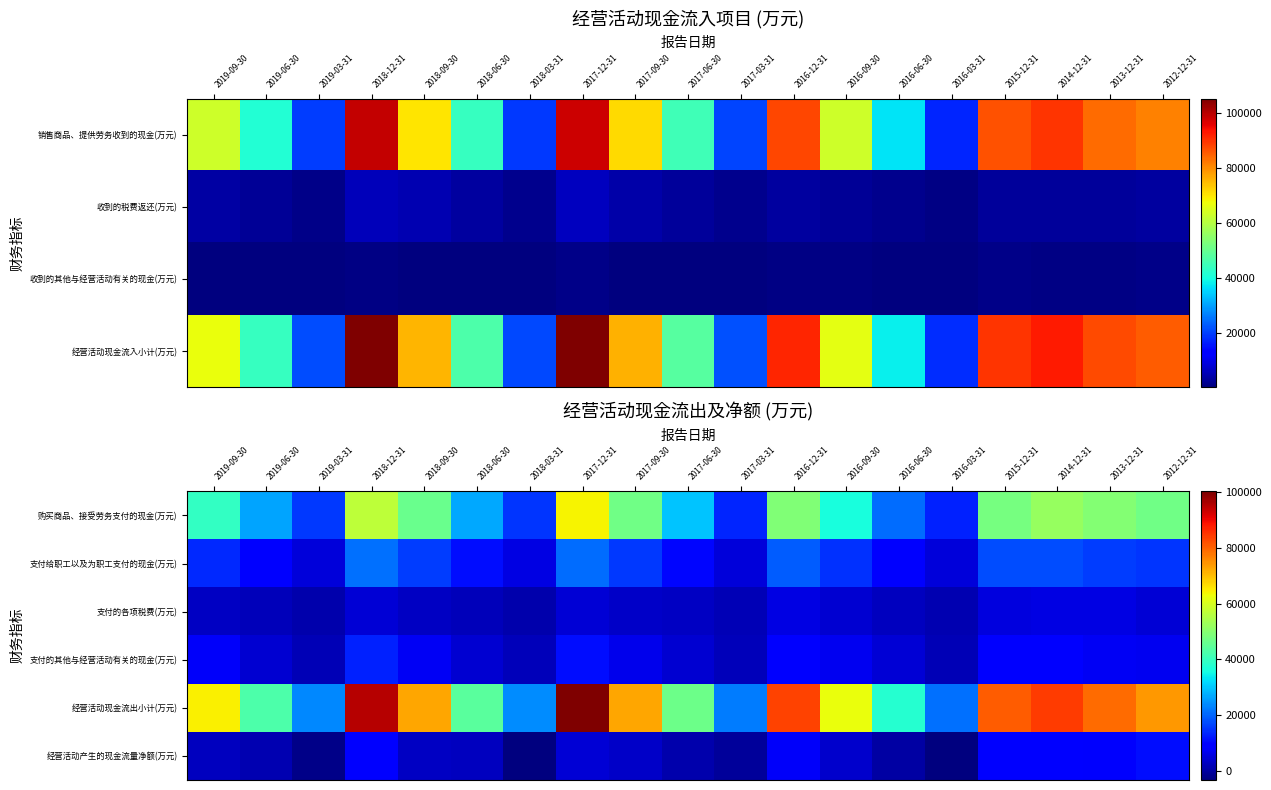

At which label does 购买商品、接受劳务支付的现金(万元) first exceed 39389?

2018-12-31